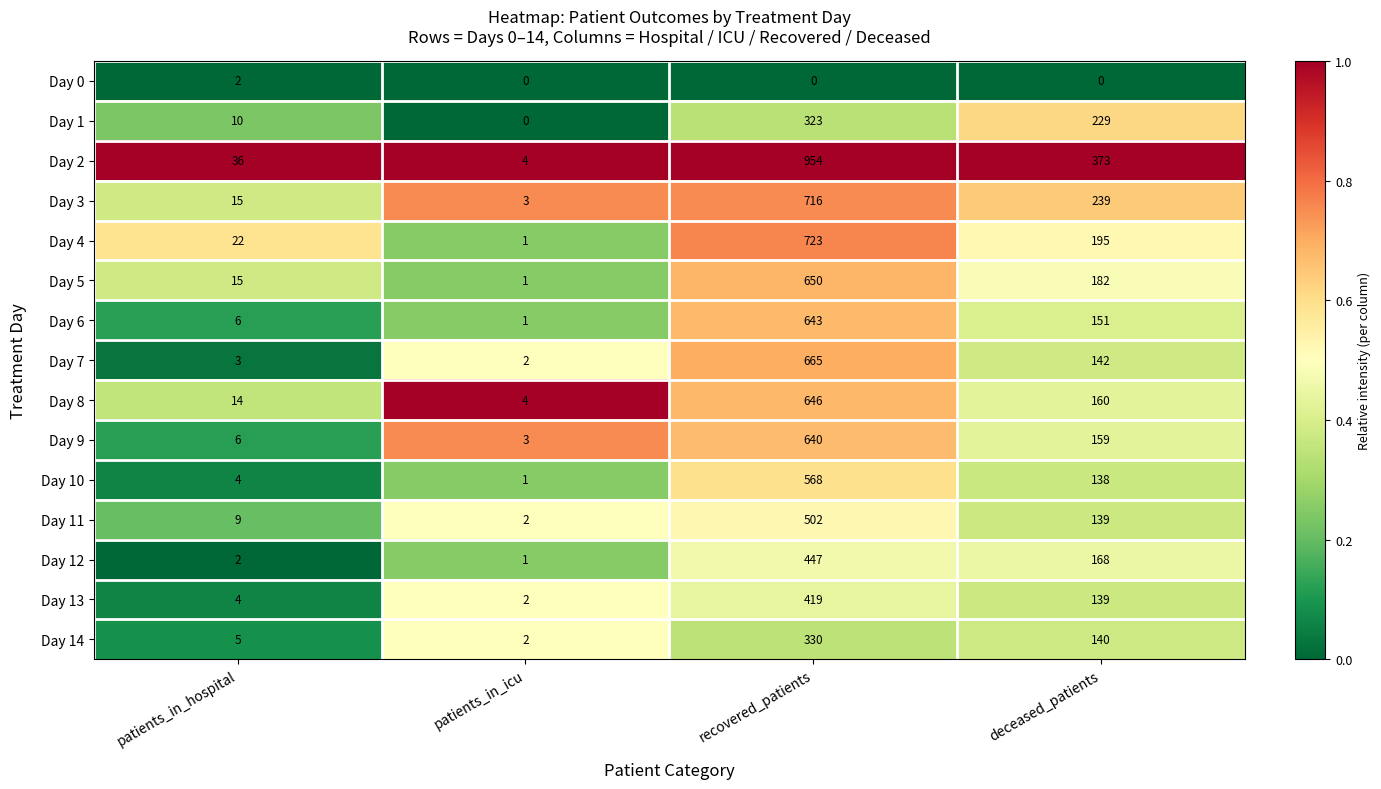

True or false: Day 8 has a value of 19 at patients_in_hospital.

False